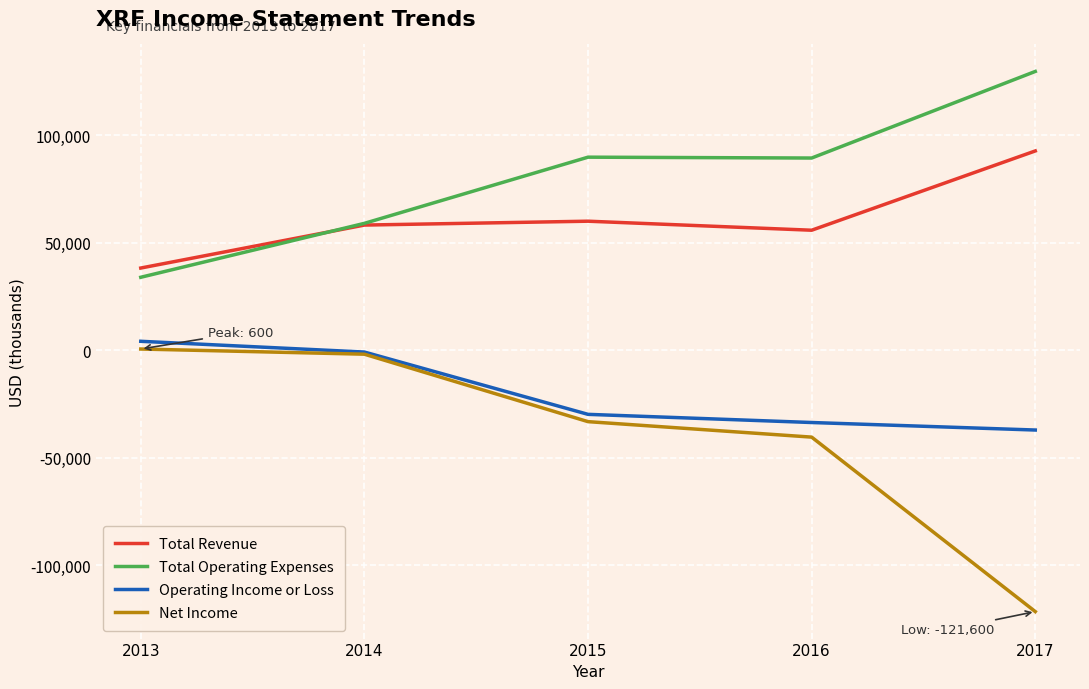

True or false: Net Income and Total Revenue intersect in this chart.

False